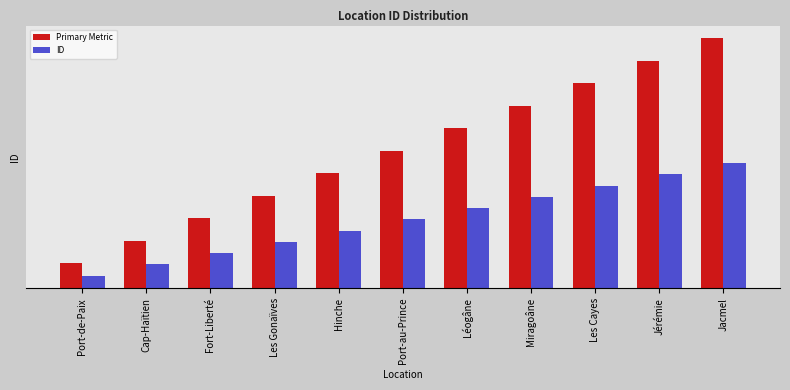

What is the difference between the highest and lowest values at Cap-Haïtien?

1.9